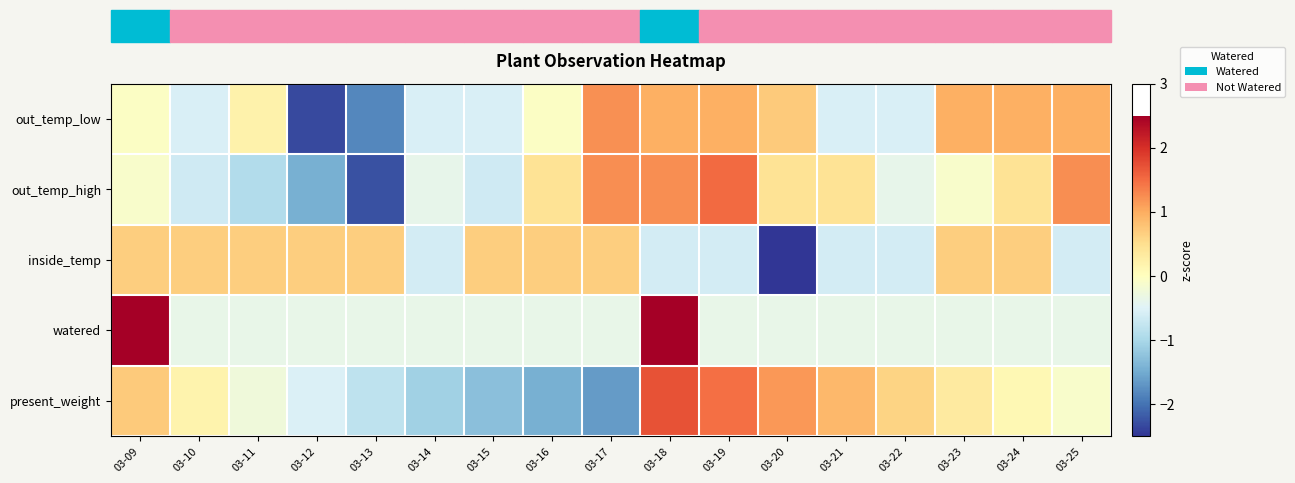

Which series has the largest total across all categories?

inside_temp